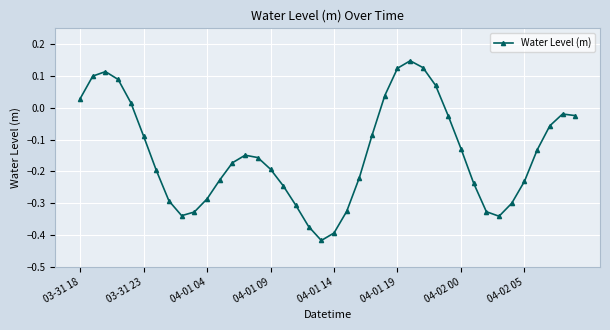

What is the difference between the second highest and minimum values?

0.5